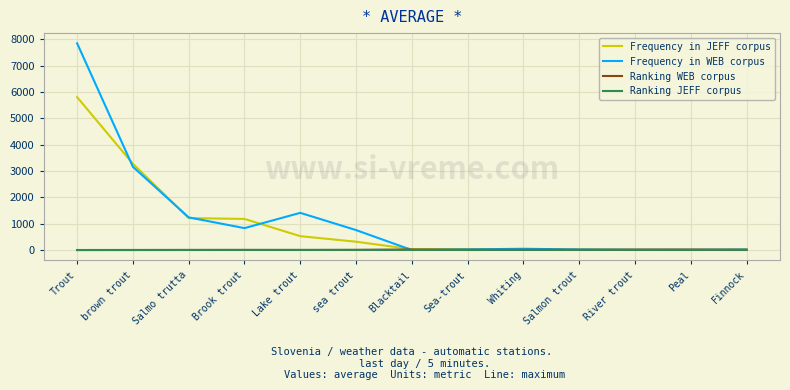

The value of Frequency in WEB corpus at Lake trout is 1412. True or false?

True